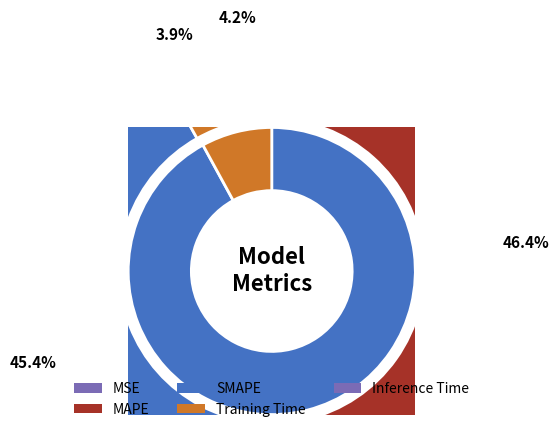

How much of the chart is everything except MSE?

100.0%